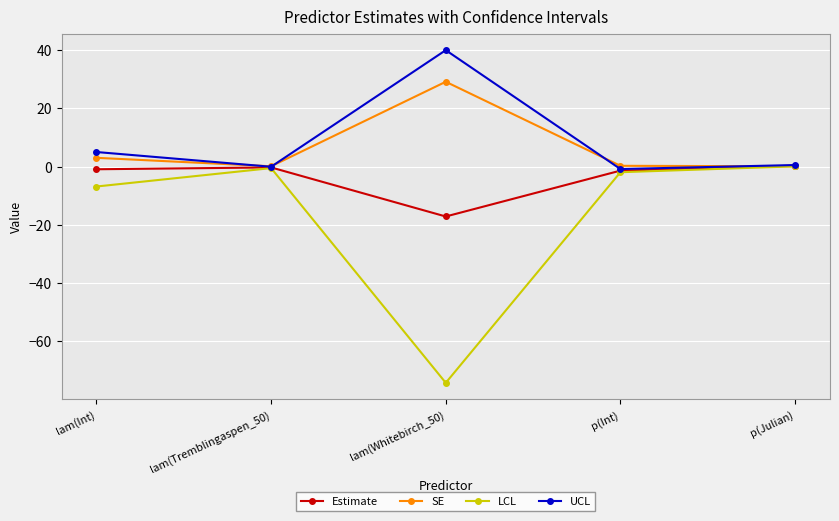

Which series has the widest spread of values?

LCL